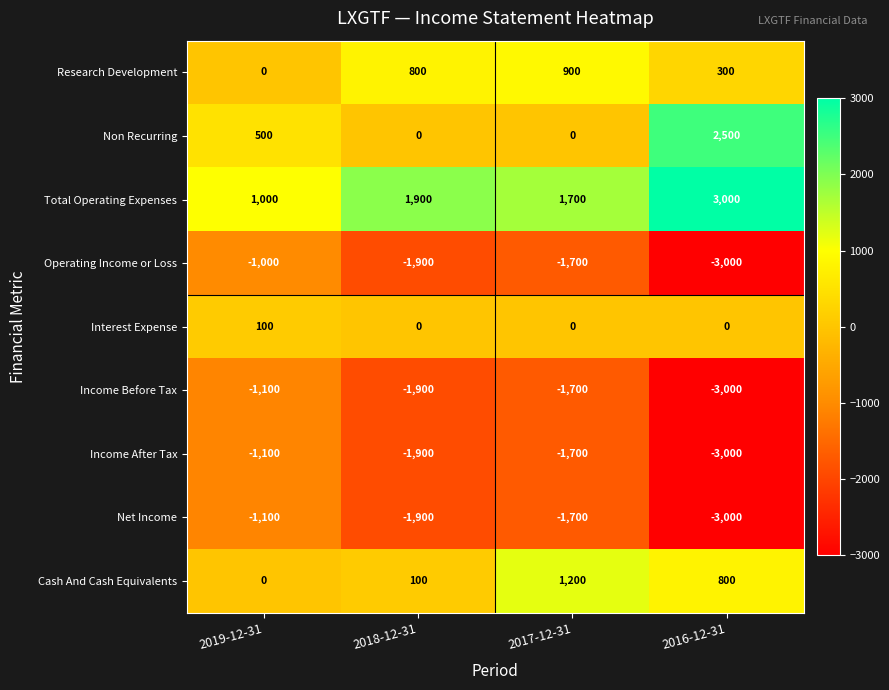

The value of Total Operating Expenses at 2016-12-31 is 3000. True or false?

True